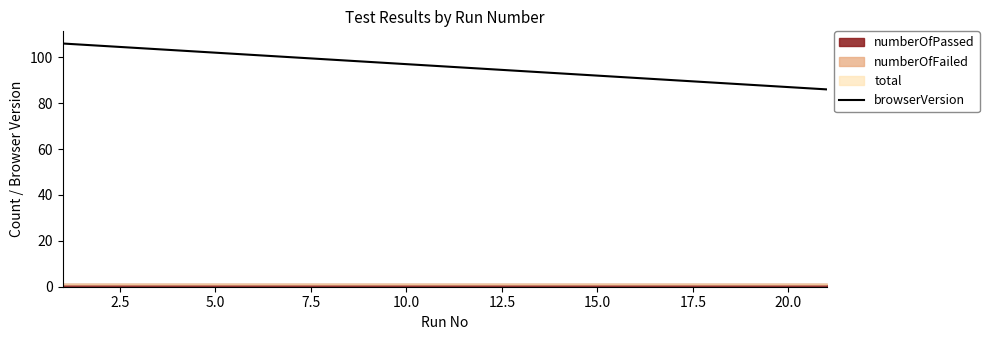

Reading left to right, extract all data points from this chart.

106	105	104	103	102	101	100	99	98	97	96	95	94	93	92	91	90	89	88	87	86